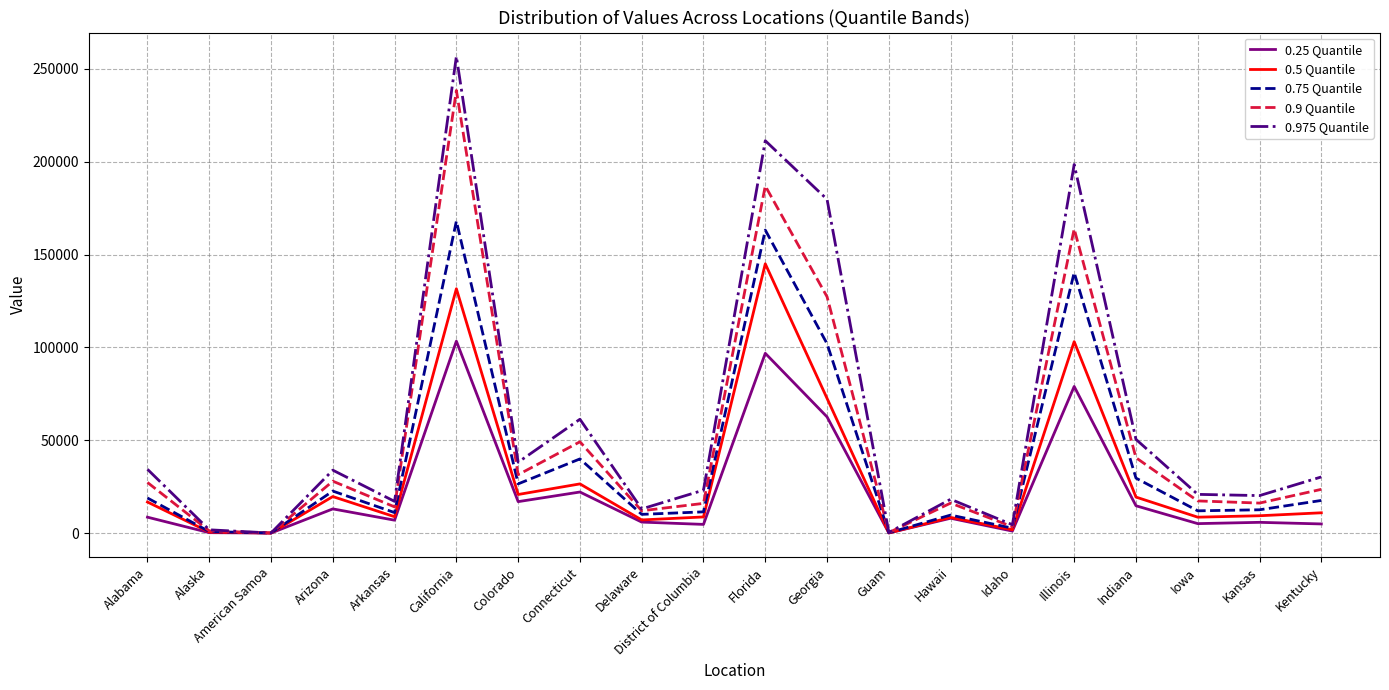

Which series has the widest spread of values?

0.975 Quantile